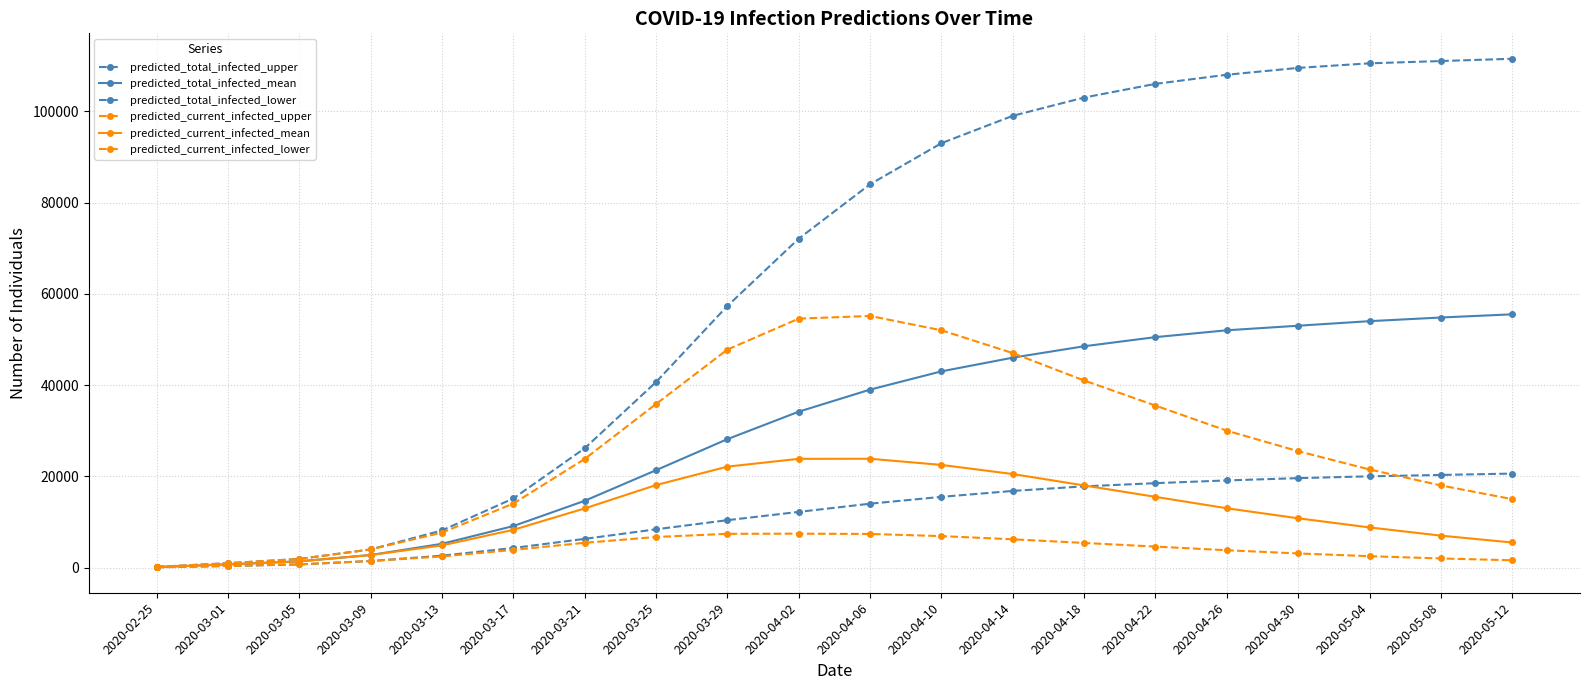

How many lines are shown in the chart?

6